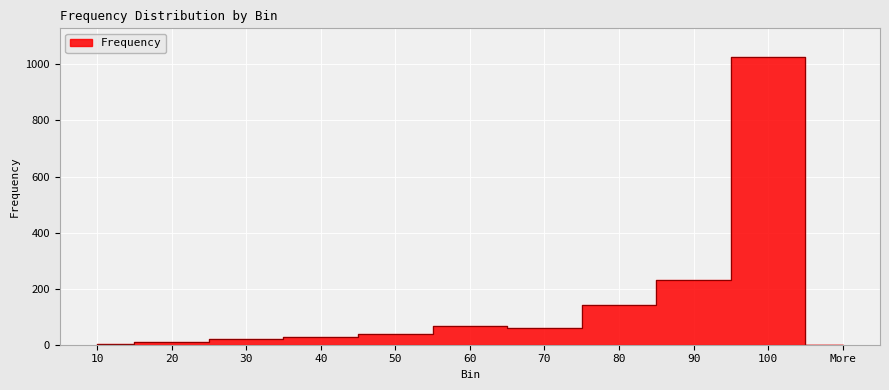

What is the sum of all values?

1621